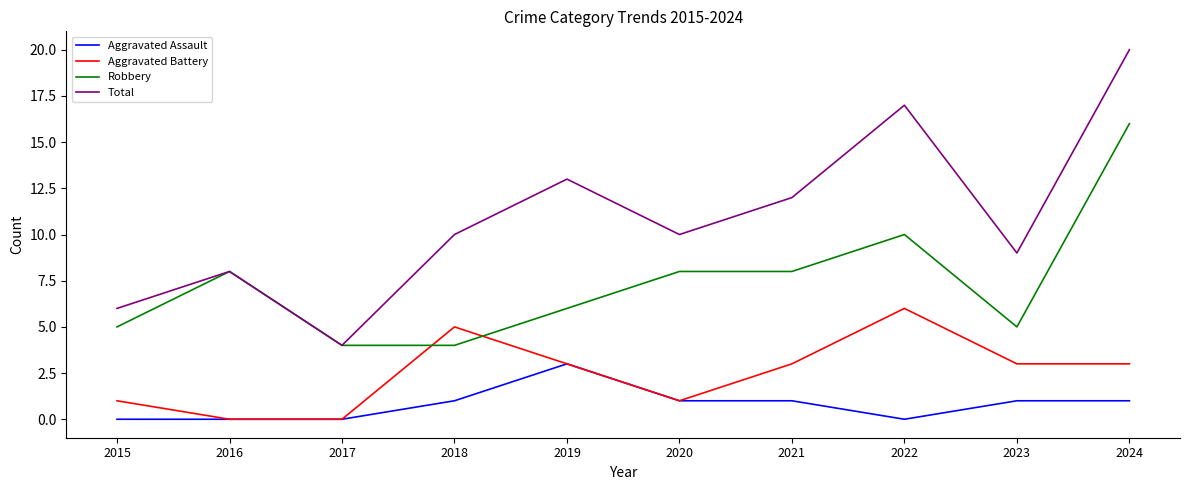

Is the value of Aggravated Battery at 2022 greater than the value of Aggravated Assault at 2017?

Yes